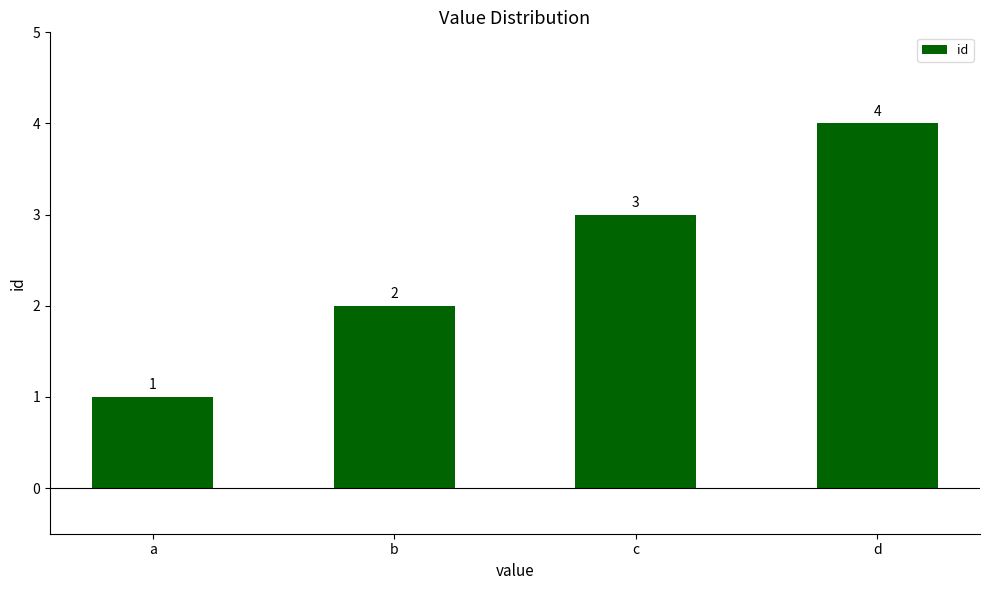

Are the bars grouped side by side (vs. stacked)?

No